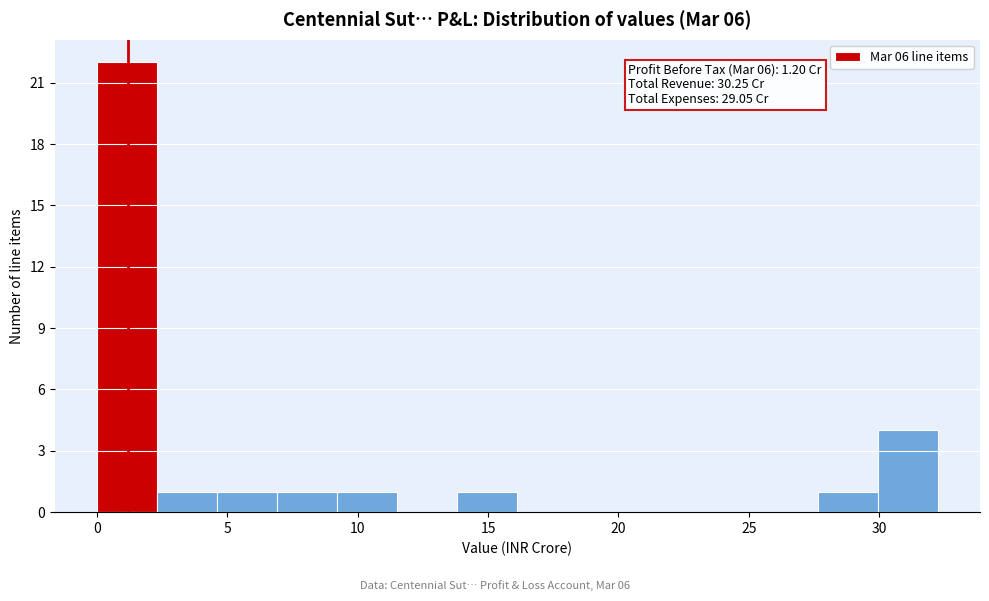

Over which range of the x-axis is the bar tallest?

0.0 to 2.5